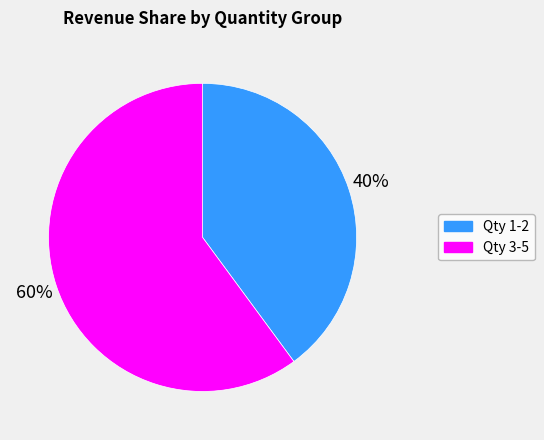

To the nearest percent, what is the difference between the largest and smallest slice percentages?

20%